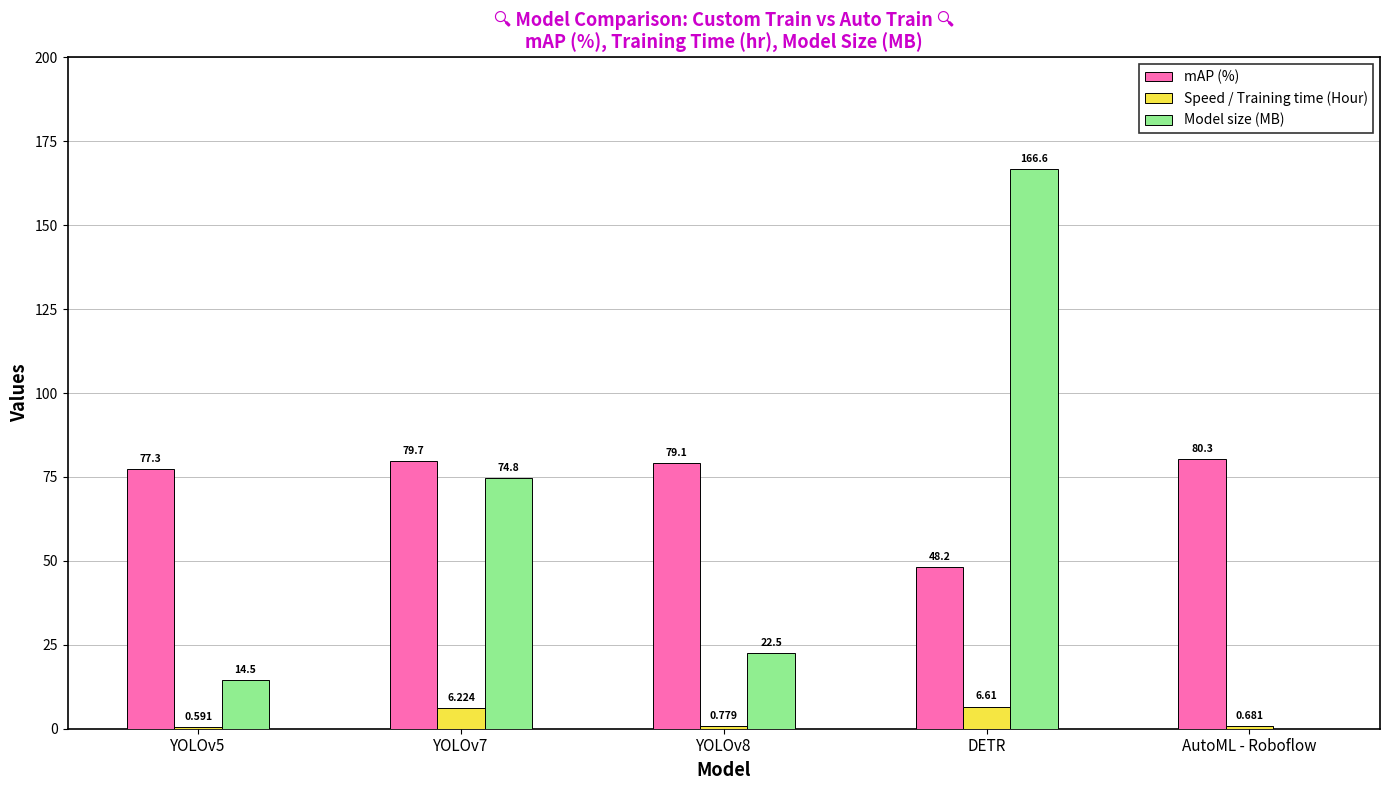

Which series has the largest total across all categories?

mAP (%)